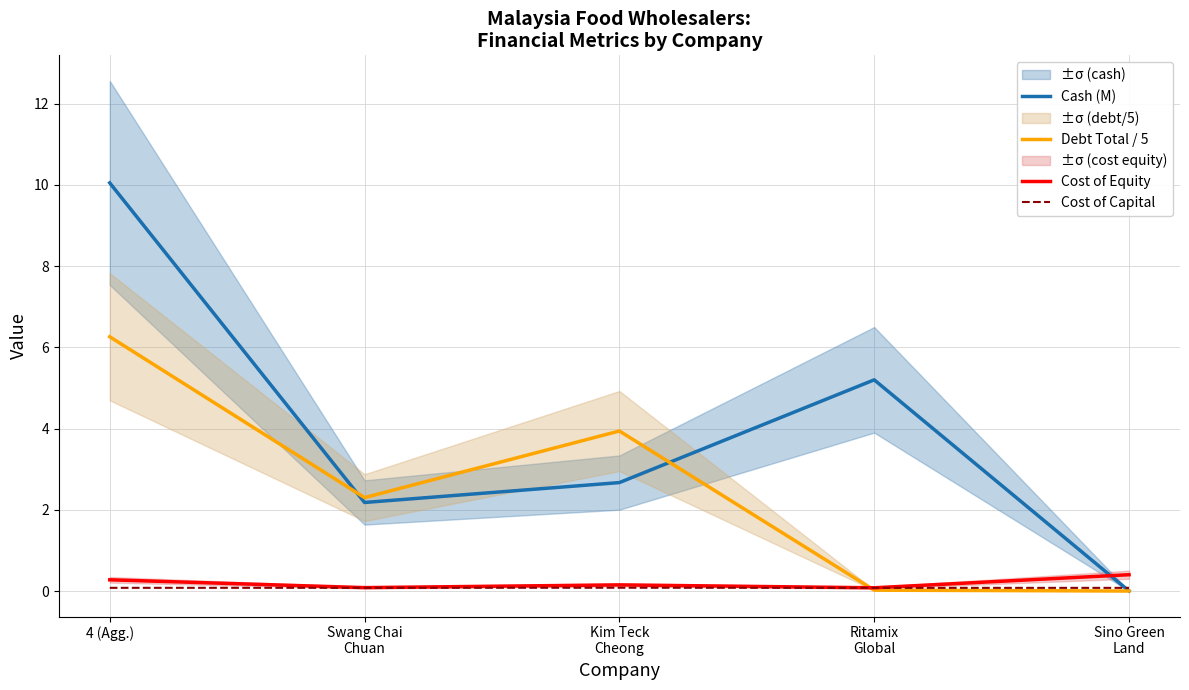

True or false: Cost of Equity has a value of 0.4 at Sino Green
Land.

True